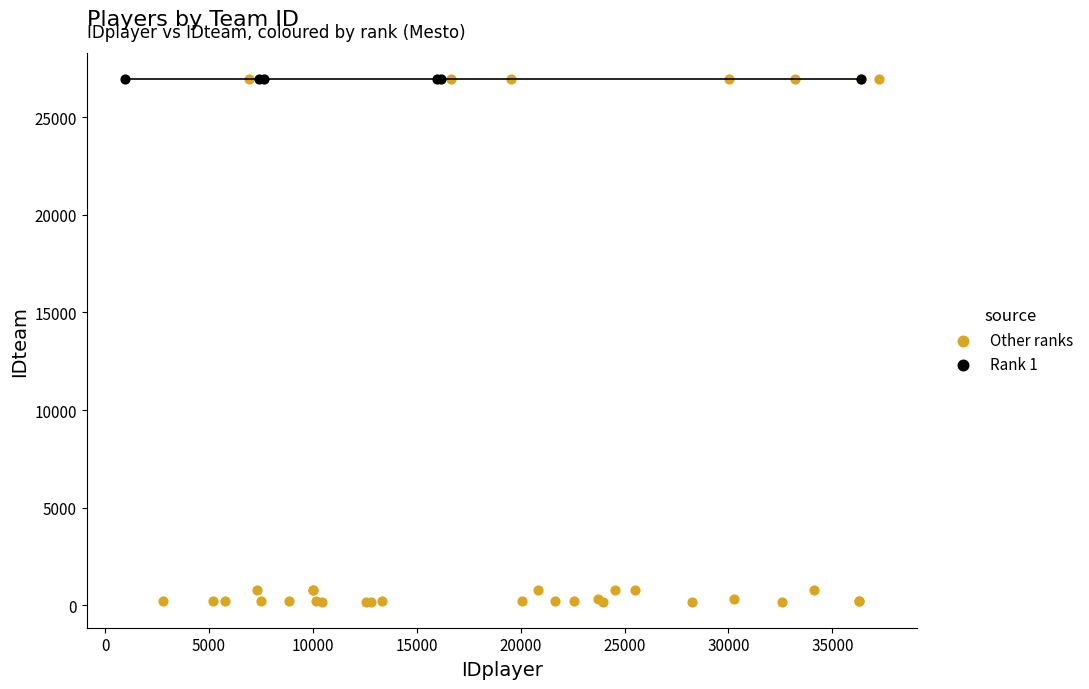

What are all the series names shown in the legend?

Other ranks, Rank 1